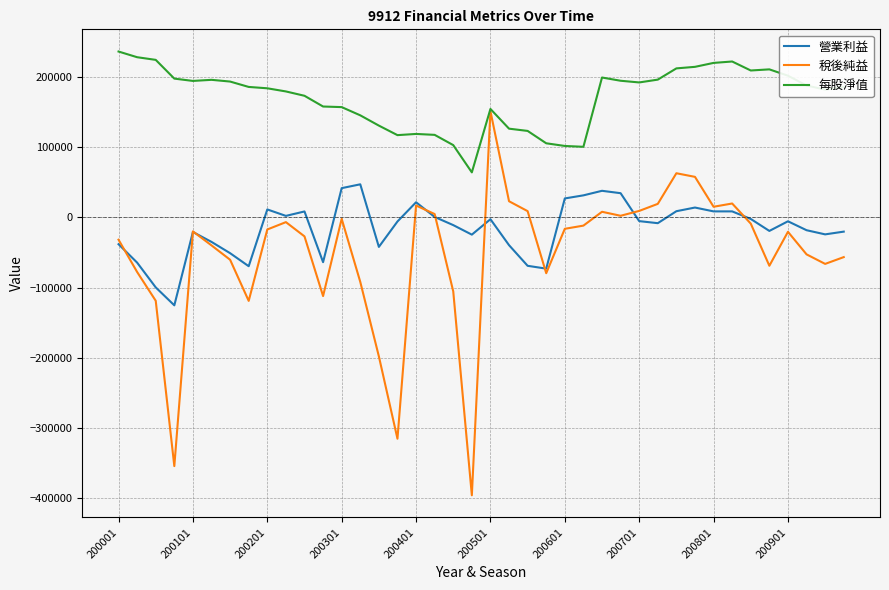

Which series has the largest total across all categories?

每股淨值